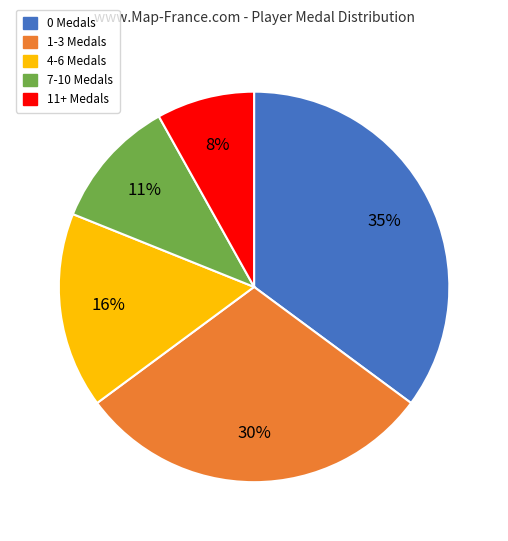

Does any single category account for the majority?

No